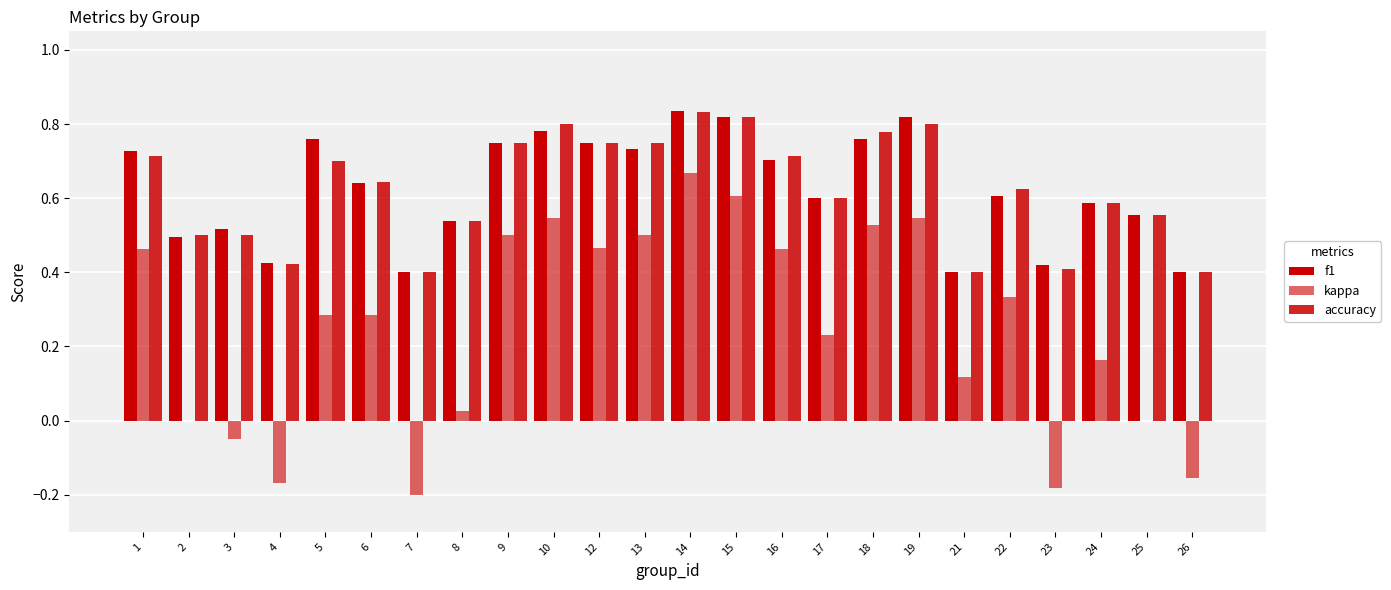

Are the bars horizontal?

No